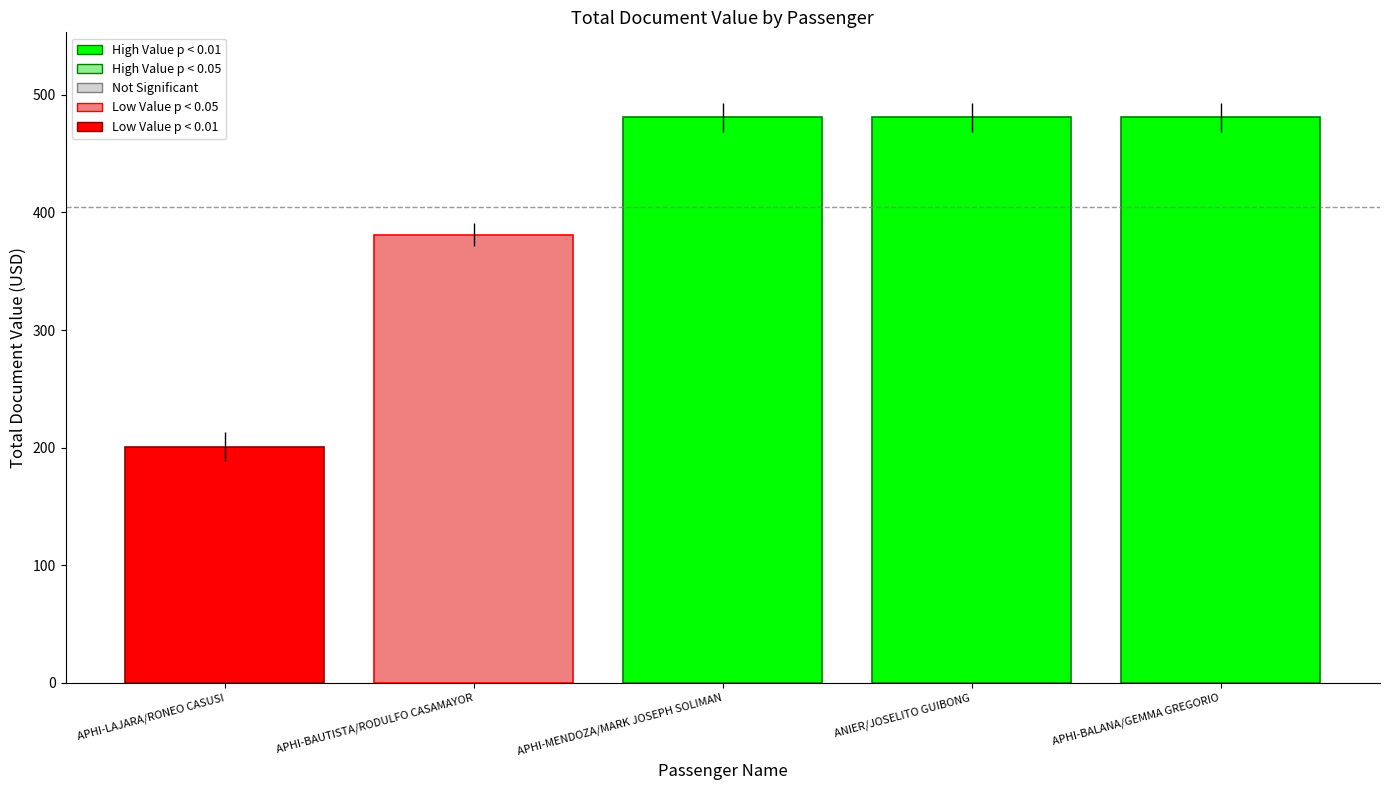

How many bars are there in total?

5